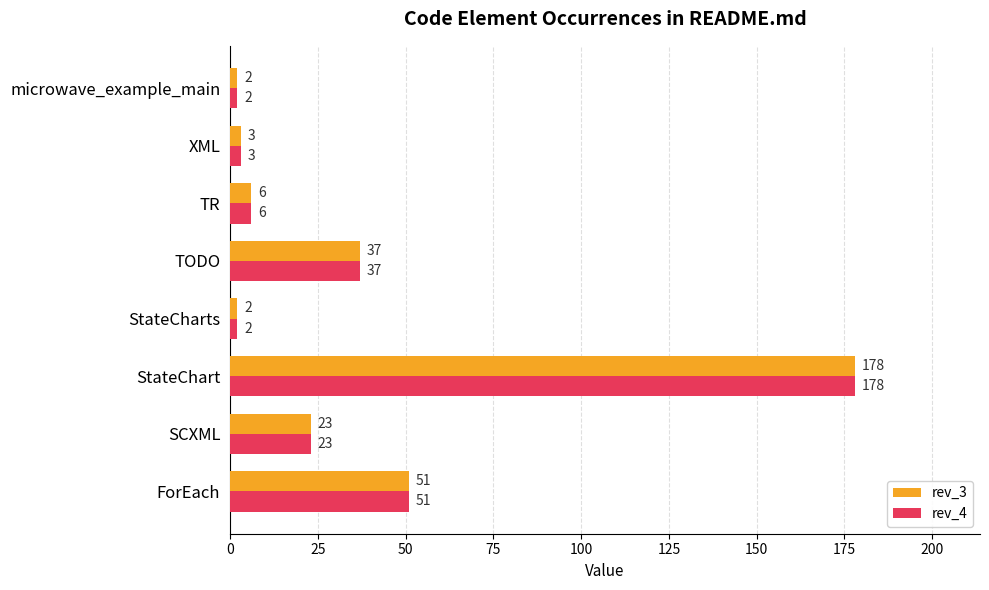

At which category is the sum across all series the highest?

StateChart